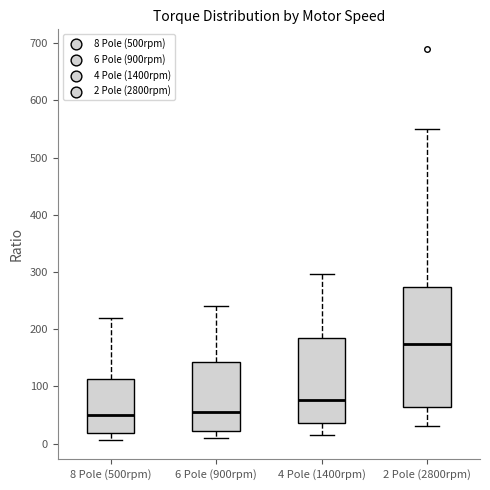

Where does the lower whisker of the box for 6 Pole (900rpm) end on the y-axis? The values are not printed on the chart, so give them approximately, as read against the axis.

10